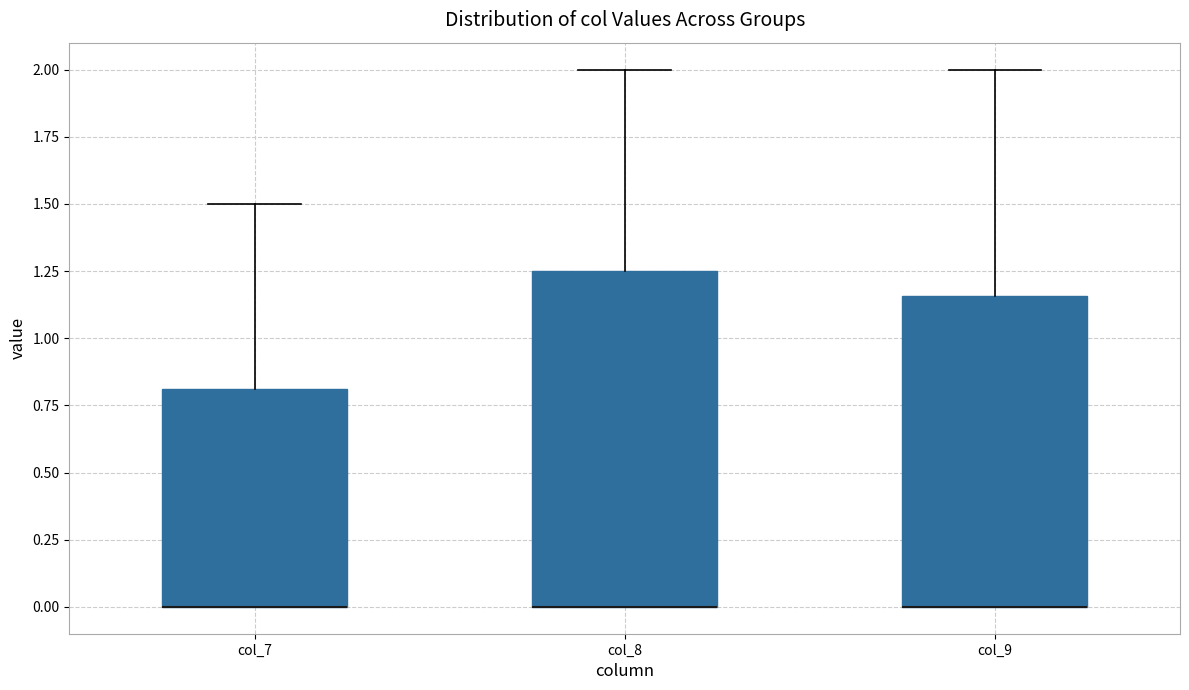

Comparing the boxes themselves (not the whiskers), which one is the tallest?

col_8